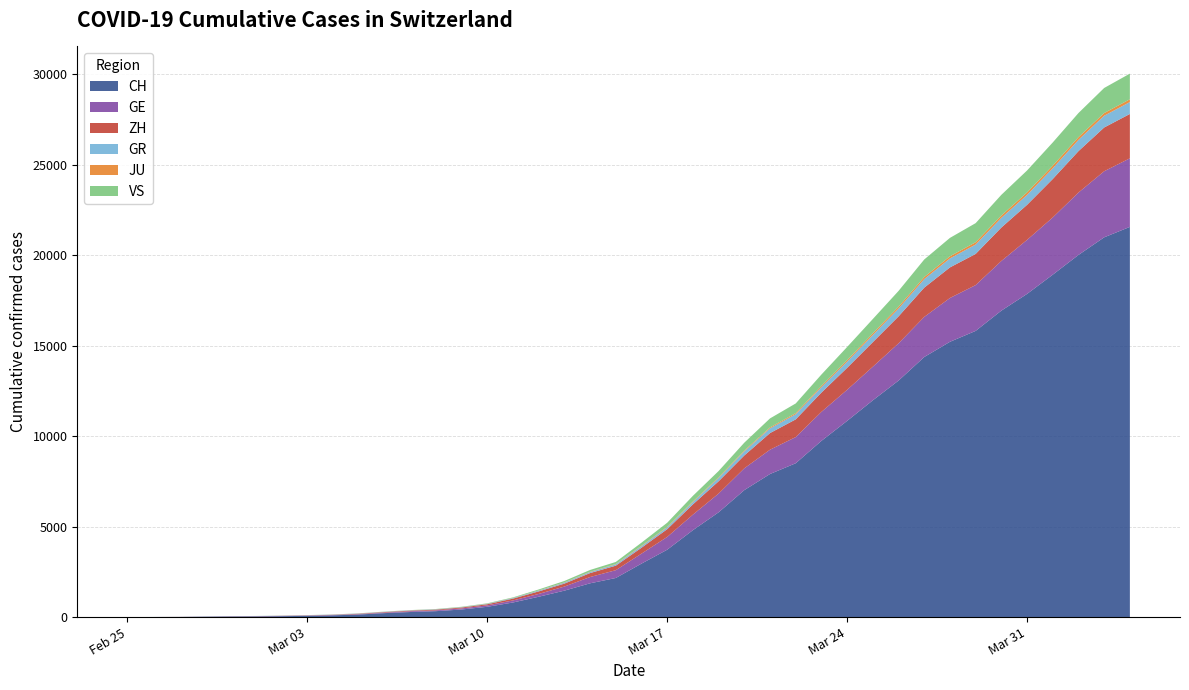

Reading left to right, transcribe all the data shown in this chart.

CH: 0	4	8	20	30	36	50	69	97	142	219	280	327	419	569	806	1124	1461	1866	2160	2954	3722	4801	5788	7014	7904	8498	9735	10838	11975	13064	14367	15207	15809	16928	17852	18915	20005	20978	21554
GE: 0	1	1	5	9	10	11	14	16	20	30	43	45	60	79	113	154	225	347	430	551	705	857	1035	1204	1342	1445	1600	1717	1856	2057	2215	2419	2530	2743	2984	3160	3445	3650	3788
ZH: 0	0	2	2	6	7	10	13	15	23	29	34	40	49	62	101	140	163	218	250	326	429	568	679	711	919	978	1067	1213	1357	1489	1616	1690	1722	1848	1936	2125	2289	2417	2450
GR: 0	2	2	6	6	6	9	9	12	14	16	17	18	18	22	31	43	53	56	71	84	101	128	182	226	258	284	300	343	393	433	474	495	519	535	547	592	622	649	657
JU: 0	0	1	1	1	1	1	2	2	4	4	5	5	7	7	7	12	17	18	19	25	29	32	36	44	54	61	69	82	92	100	114	119	127	128	140	145	149	149	154
VS: 0	0	0	1	1	2	3	3	4	5	6	7	12	17	22	30	53	76	98	115	172	225	312	349	436	498	535	628	728	793	874	968	1017	1055	1144	1211	1282	1334	1385	1418